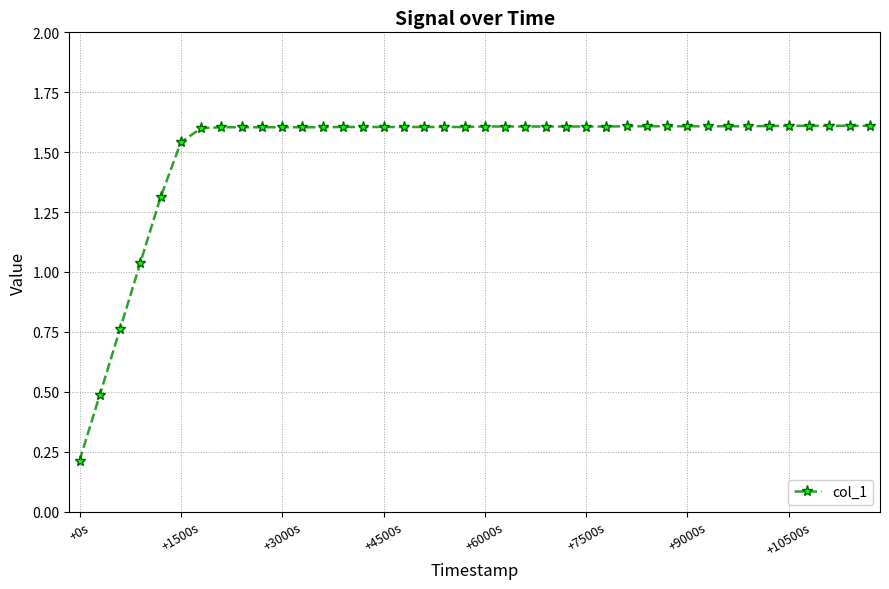

Does the chart have visible grid lines?

Yes